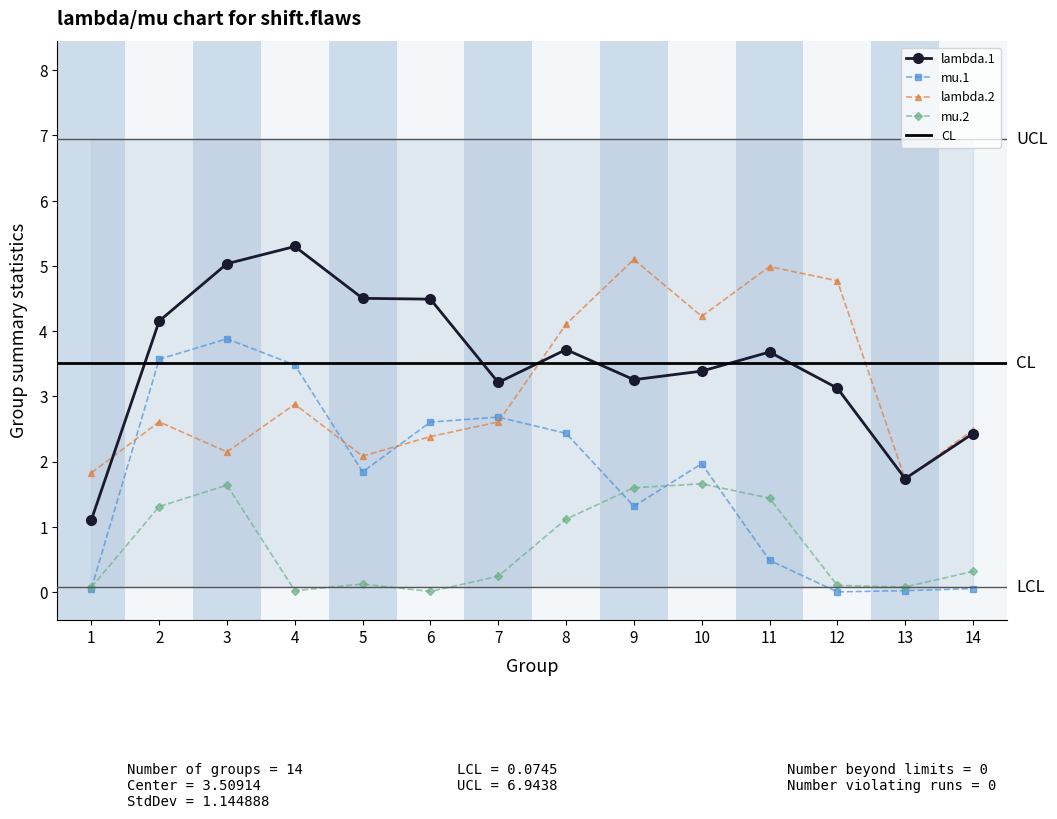

What is the difference between the lambda.1 values at 14 and 3?

2.6